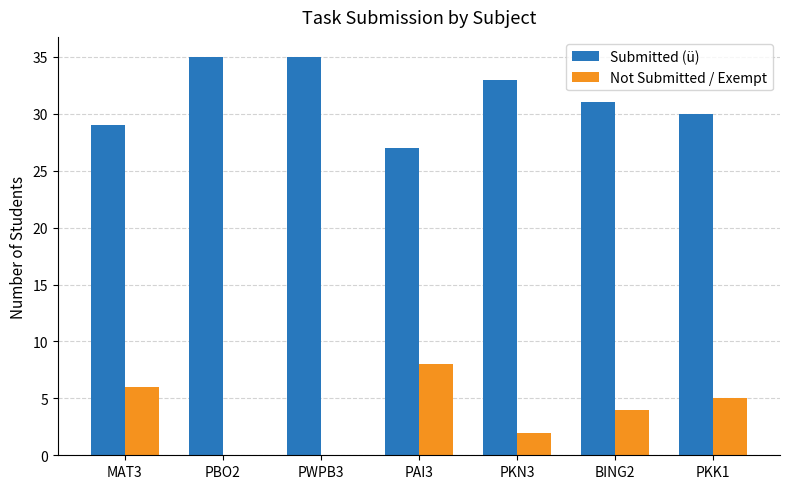

At which label is Not Submitted / Exempt closest to 4?

BING2